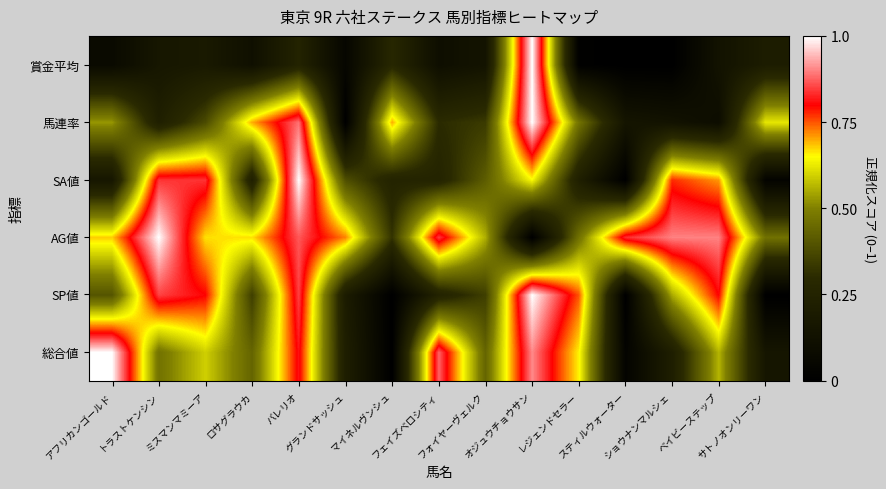

At how many categories does at least one series exceed 0?

15